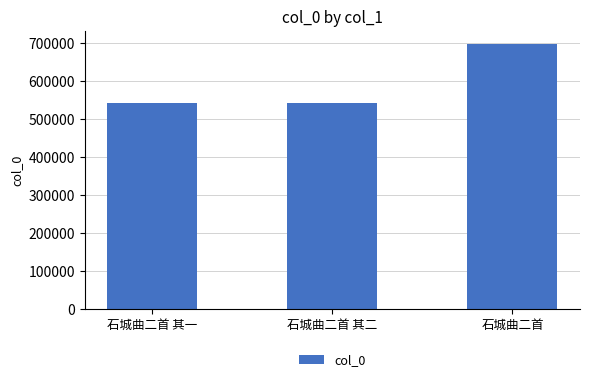

What position from the left is 石城曲二首?

3